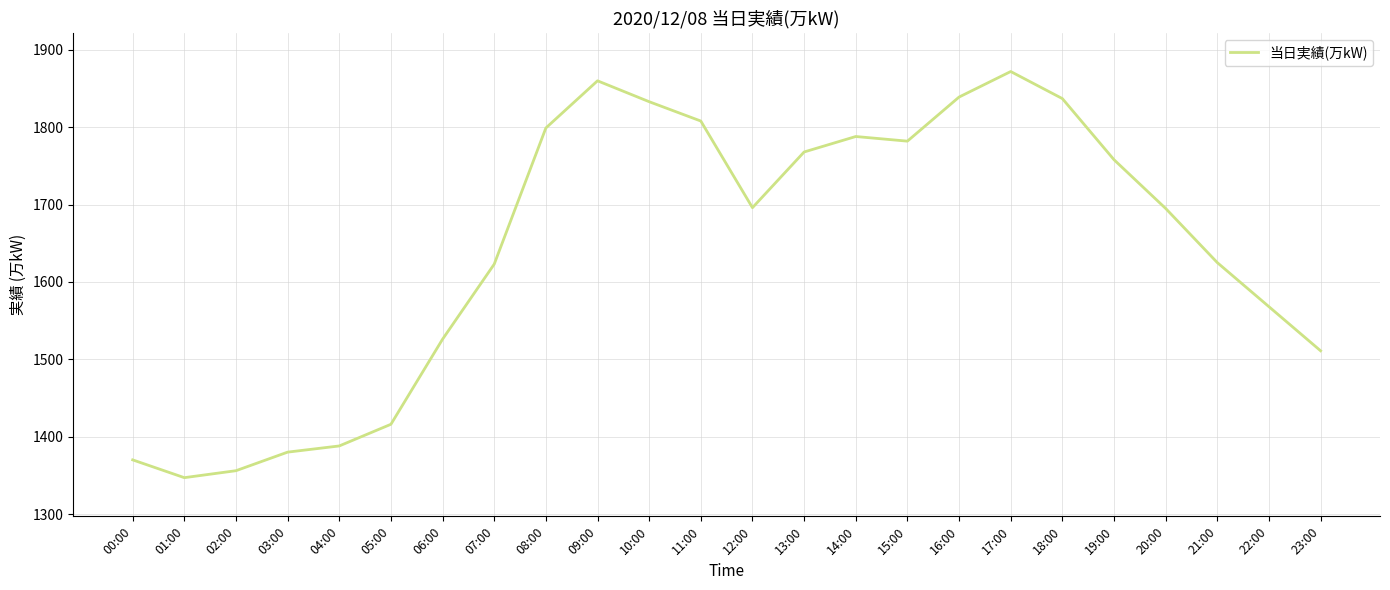

What is the average value?

1644